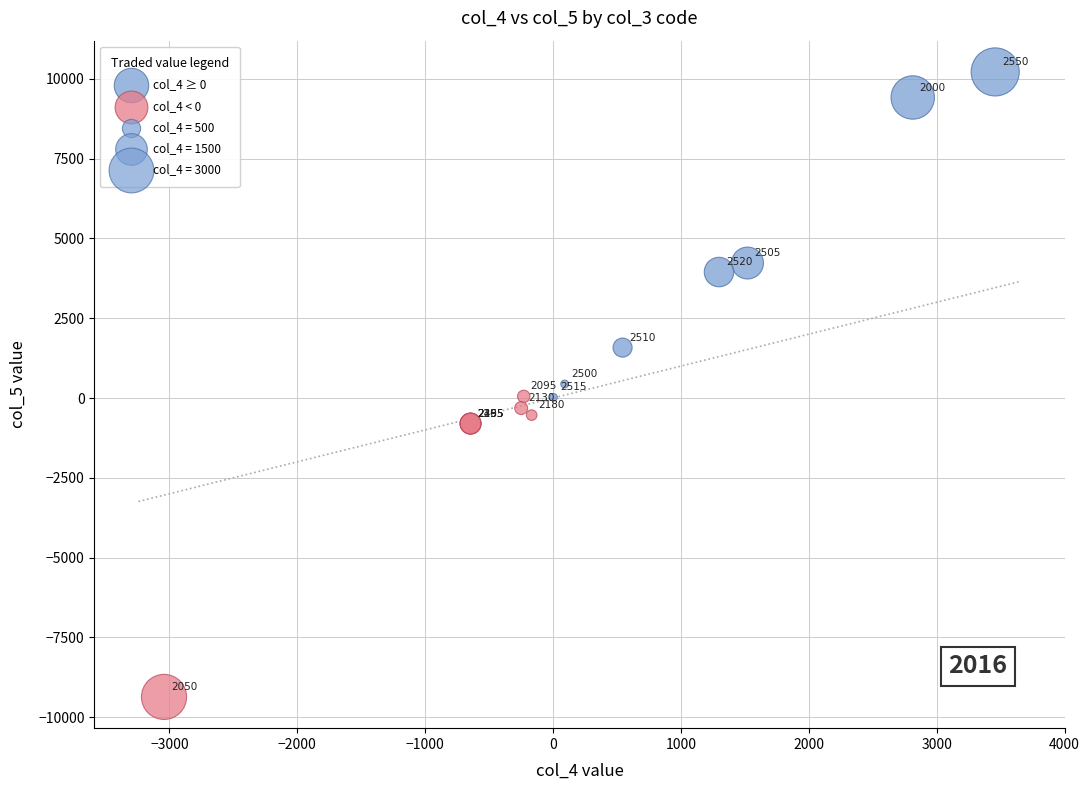

Which series reaches the minimum Y coordinate?

col_4 < 0